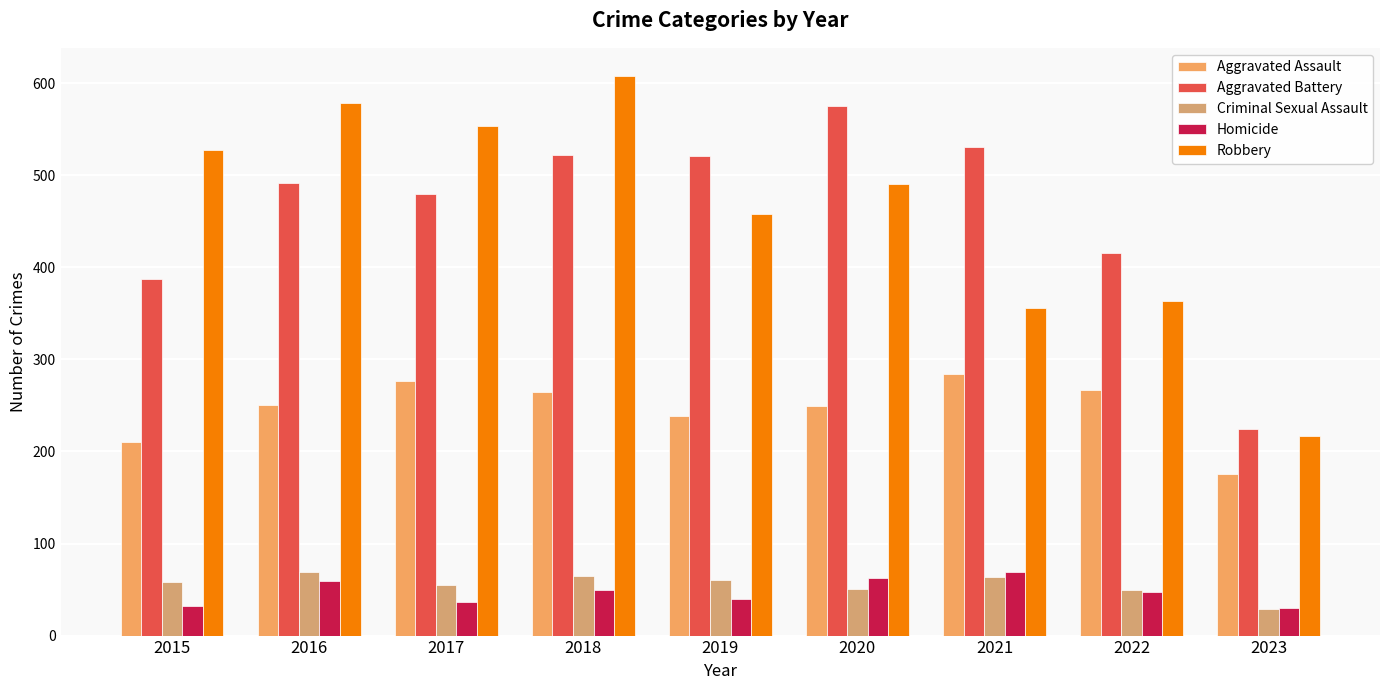

What is the spread (max minus min) of values at 2015?

495